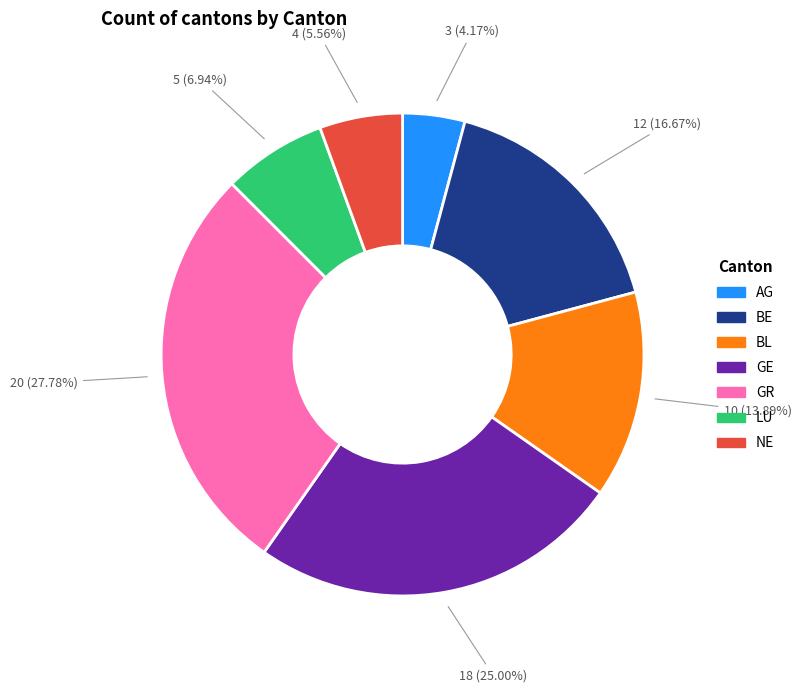

Approximately how many times larger is the value at AG compared to LU?

0.6